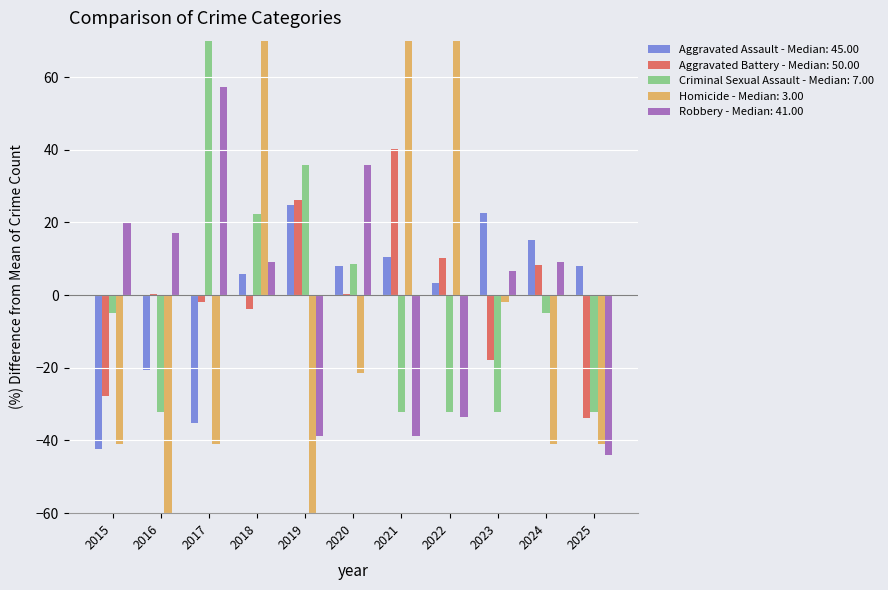

What is the total value across all series at 2017?

82.8